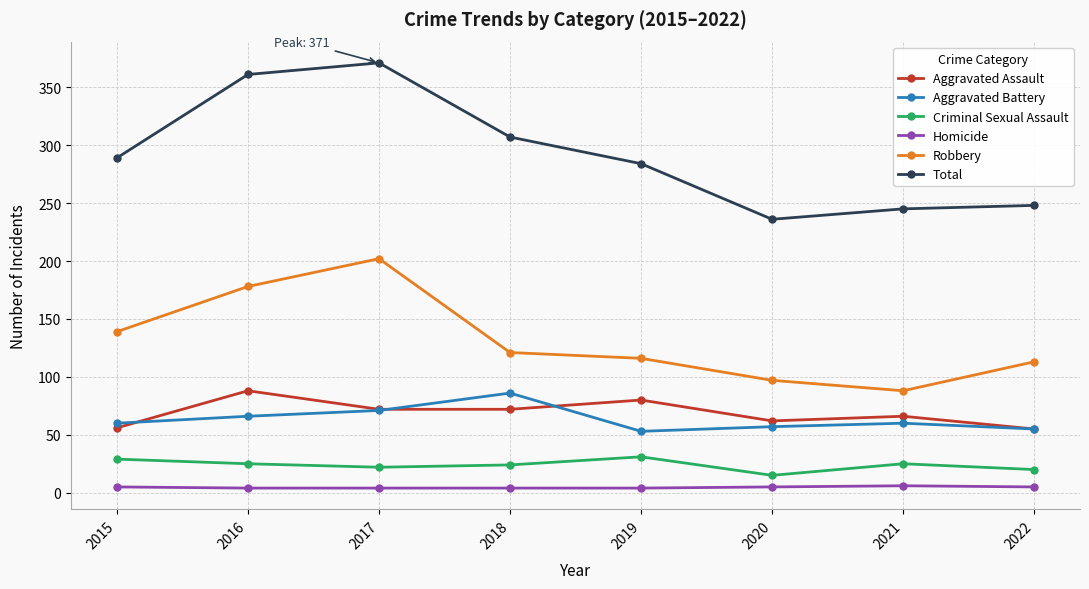

What is the difference between the maximum and minimum values in the Criminal Sexual Assault series?

16